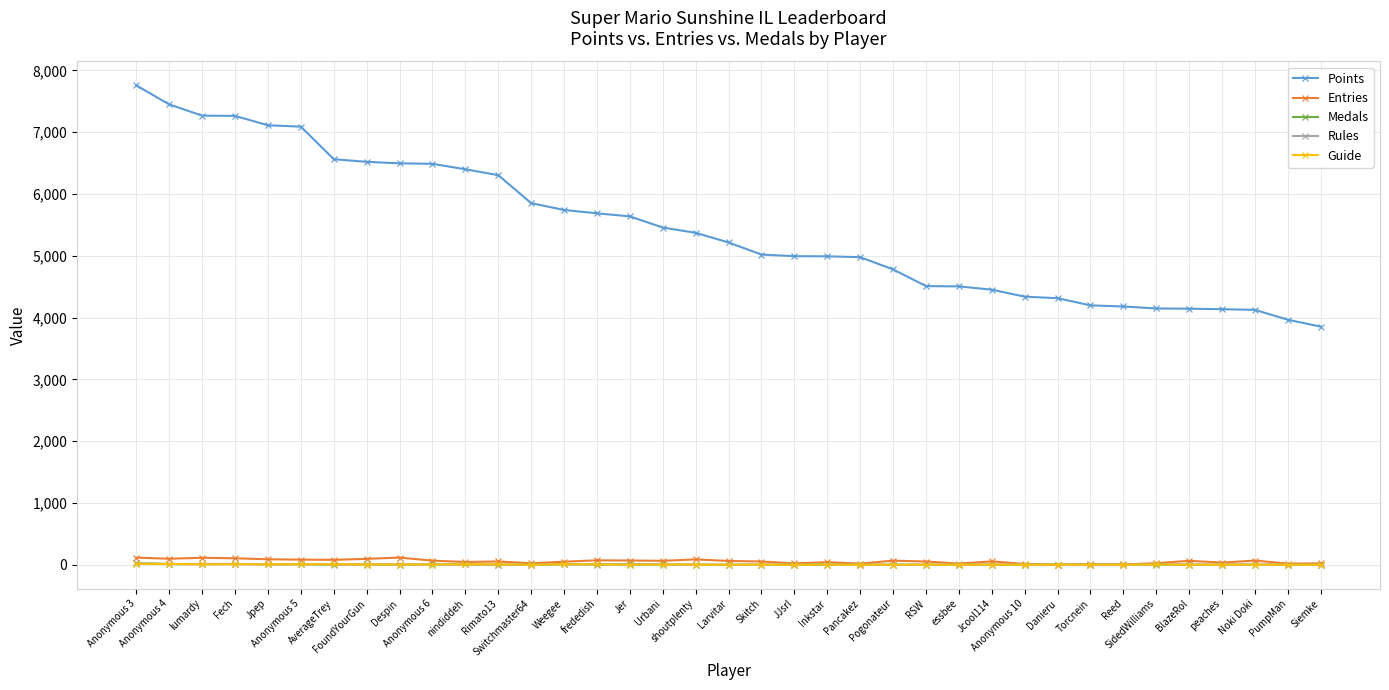

True or false: Rules has more than 2 interior local peaks.

True